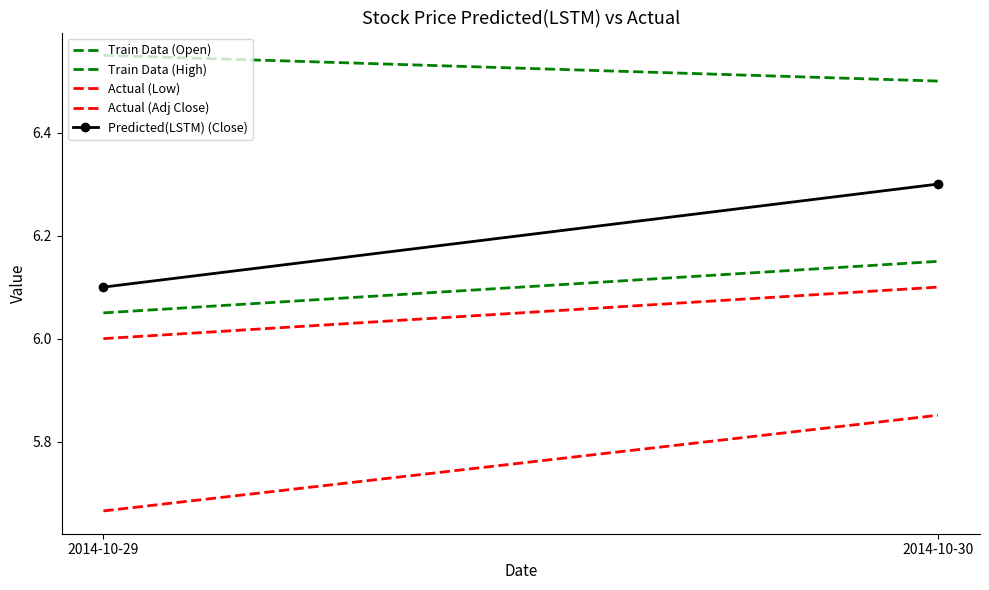

What is the maximum value for Actual (Low)?

6.1